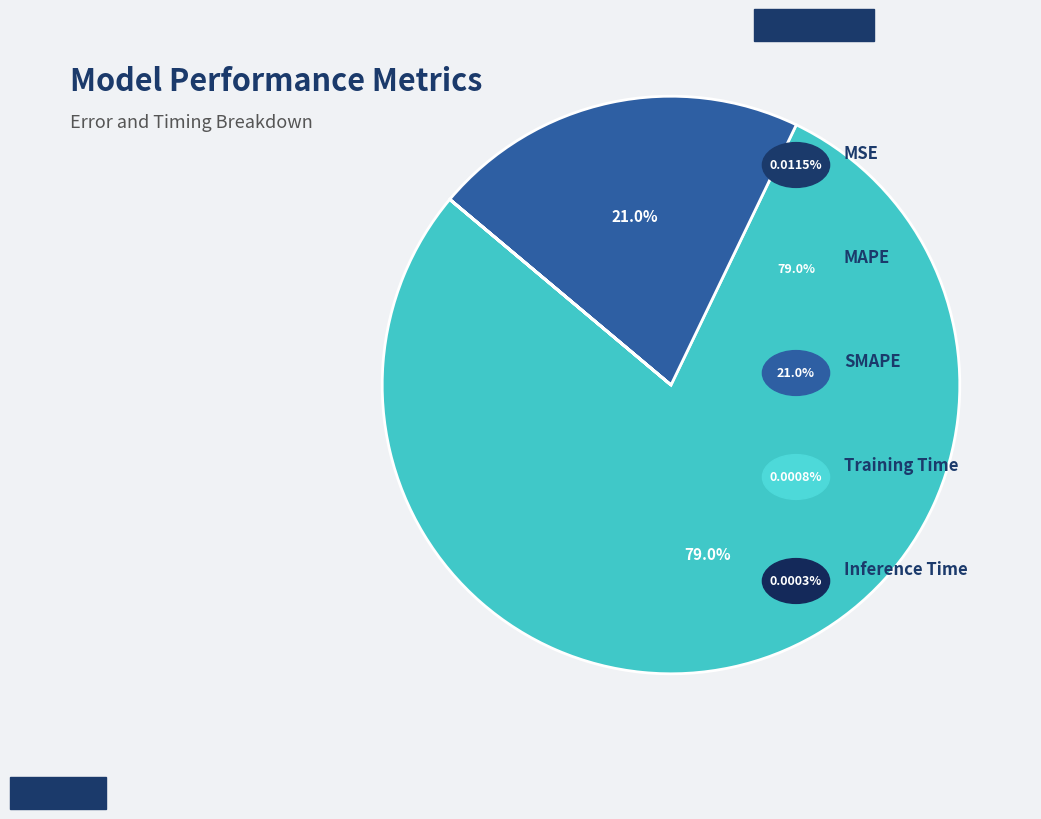

How many segments does this pie chart have?

5